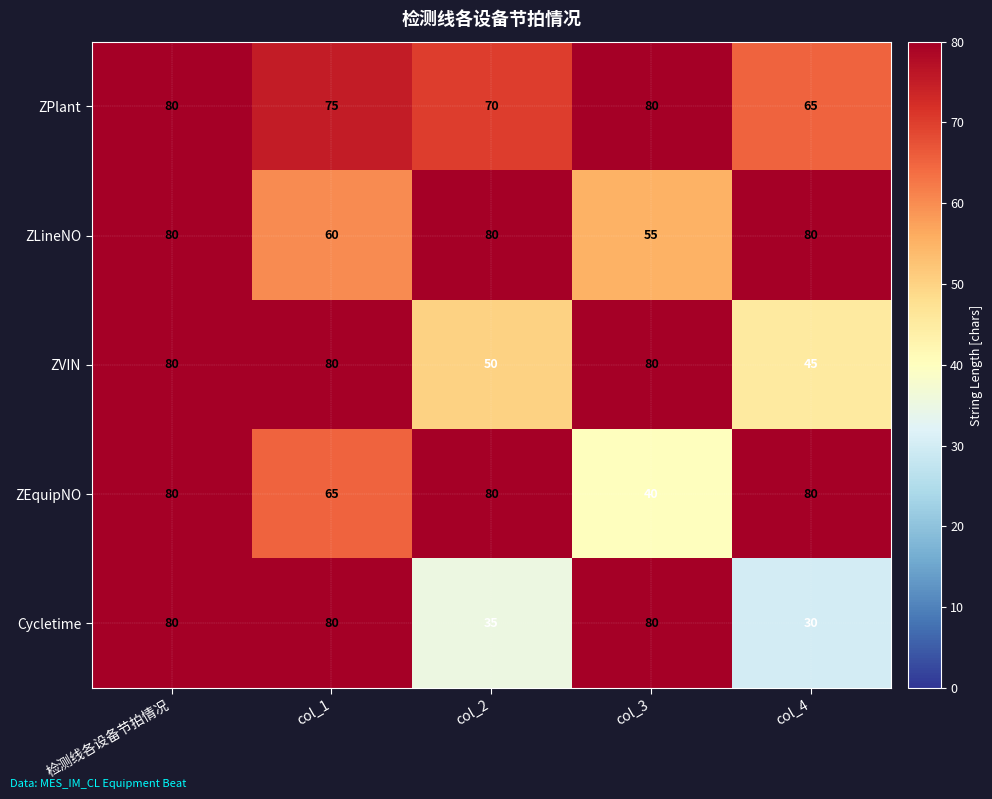

What is the difference between the maximum and minimum values in the ZVIN series?

35